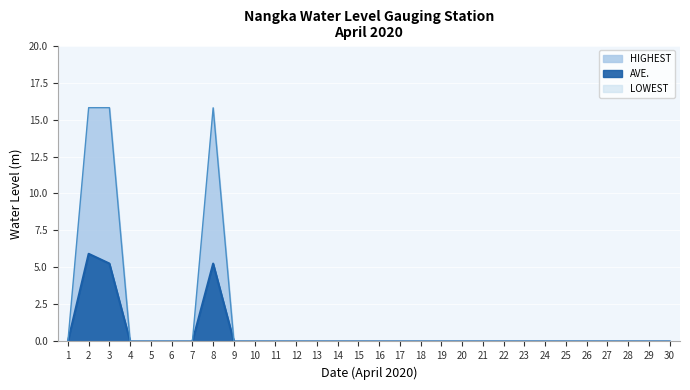

Reading right to left, transcribe all the data shown in this chart.

HIGHEST: 30=0.0	29=0.0	28=0.0	27=0.0	26=0.0	25=0.0	24=0.0	23=0.0	22=0.0	21=0.0	20=0.0	19=0.0	18=0.0	17=0.0	16=0.0	15=0.0	14=0.0	13=0.0	12=0.0	11=0.0	10=0.0	9=0.0	8=15.8	7=0.0	6=0.0	5=0.0	4=0.0	3=15.8	2=15.8	1=0.0
AVE.: 30=0.0	29=0.0	28=0.0	27=0.0	26=0.0	25=0.0	24=0.0	23=0.0	22=0.0	21=0.0	20=0.0	19=0.0	18=0.0	17=0.0	16=0.0	15=0.0	14=0.0	13=0.0	12=0.0	11=0.0	10=0.0	9=0.0	8=5.3	7=0.0	6=0.0	5=0.0	4=0.0	3=5.3	2=5.9	1=0.0